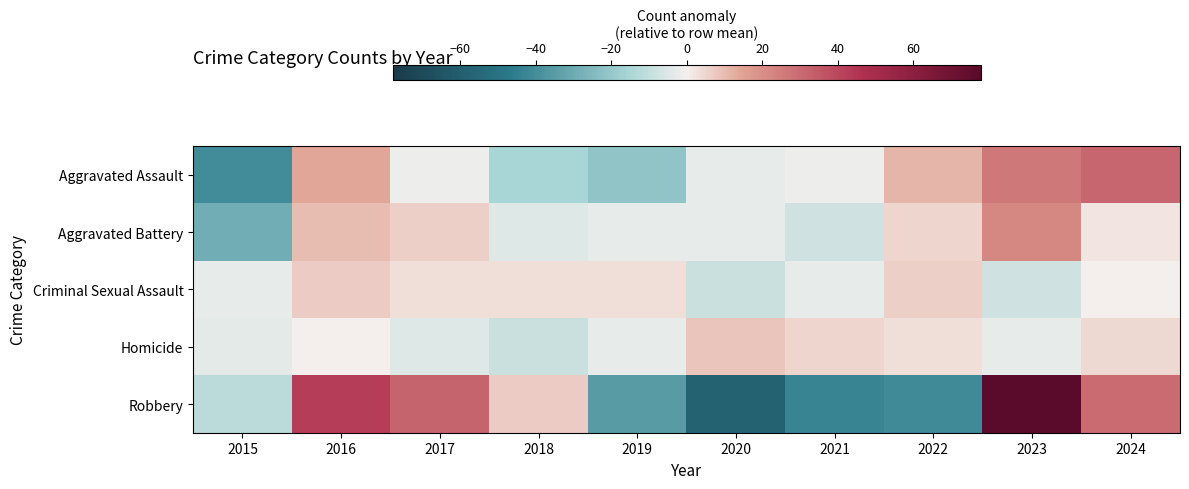

Reading left to right, transcribe all the data shown in this chart.

Aggravated Assault: 2015=-40.7	2016=14.3	2017=-1.7	2018=-15.7	2019=-20.7	2020=-2.7	2021=-1.7	2022=11.3	2023=26.3	2024=31.3
Aggravated Battery: 2015=-28.7	2016=10.3	2017=6.3	2018=-4.7	2019=-2.7	2020=-2.7	2021=-7.7	2022=5.3	2023=22.3	2024=2.3
Criminal Sexual Assault: 2015=-2.9	2016=7.1	2017=3.1	2018=3.1	2019=3.1	2020=-8.9	2021=-2.9	2022=6.1	2023=-7.9	2024=0.1
Homicide: 2015=-3.6	2016=0.4	2017=-4.6	2018=-8.6	2019=-2.6	2020=8.4	2021=5.4	2022=3.4	2023=-2.6	2024=4.4
Robbery: 2015=-12.1	2016=42.9	2017=31.9	2018=6.9	2019=-35.1	2020=-58.1	2021=-43.1	2022=-41.1	2023=77.9	2024=29.9